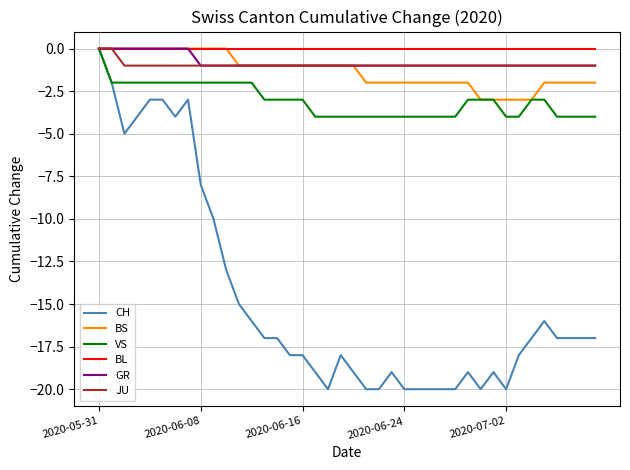

Reading right to left, transcribe all the data shown in this chart.

CH: -17	-17	-17	-17	-16	-17	-18	-20	-19	-20	-19	-20	-20	-20	-20	-20	-19	-20	-20	-19	-18	-20	-19	-18	-18	-17	-17	-16	-15	-13	-10	-8	-3	-4	-3	-3	-4	-5	-2	0
BS: -2	-2	-2	-2	-2	-3	-3	-3	-3	-3	-2	-2	-2	-2	-2	-2	-2	-2	-2	-1	-1	-1	-1	-1	-1	-1	-1	-1	-1	0	0	0	0	0	0	0	0	0	0	0
VS: -4	-4	-4	-4	-3	-3	-4	-4	-3	-3	-3	-4	-4	-4	-4	-4	-4	-4	-4	-4	-4	-4	-4	-3	-3	-3	-3	-2	-2	-2	-2	-2	-2	-2	-2	-2	-2	-2	-2	0
BL: 0	0	0	0	0	0	0	0	0	0	0	0	0	0	0	0	0	0	0	0	0	0	0	0	0	0	0	0	0	0	0	0	0	0	0	0	0	0	0	0
GR: -1	-1	-1	-1	-1	-1	-1	-1	-1	-1	-1	-1	-1	-1	-1	-1	-1	-1	-1	-1	-1	-1	-1	-1	-1	-1	-1	-1	-1	-1	-1	-1	0	0	0	0	0	0	0	0
JU: -1	-1	-1	-1	-1	-1	-1	-1	-1	-1	-1	-1	-1	-1	-1	-1	-1	-1	-1	-1	-1	-1	-1	-1	-1	-1	-1	-1	-1	-1	-1	-1	-1	-1	-1	-1	-1	-1	0	0